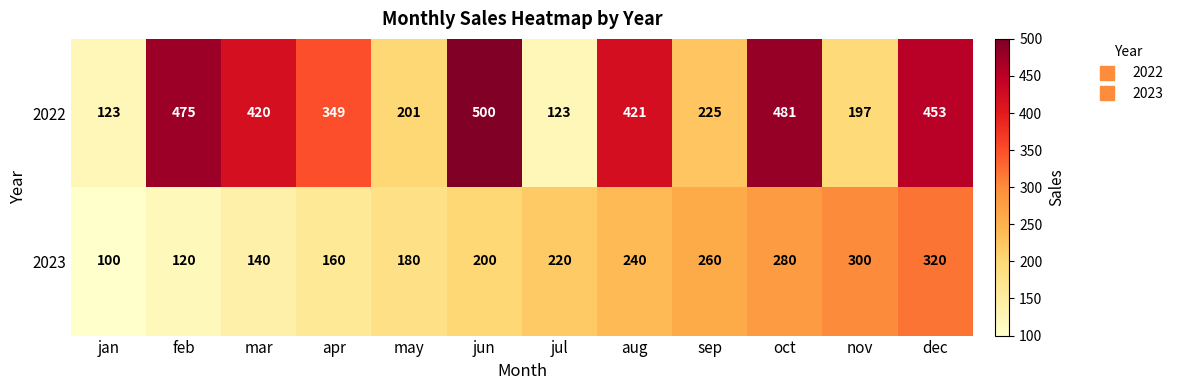

What is the sum of all 2023 values?

2520